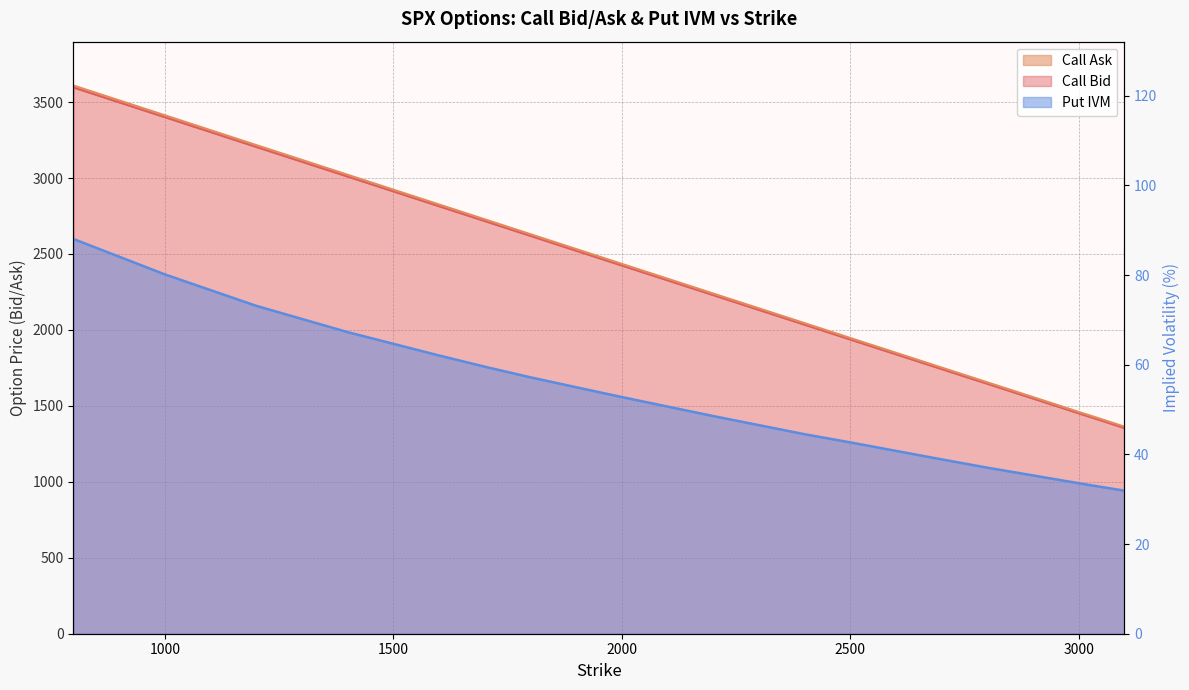

At how many categories does at least one series exceed 1678?

14